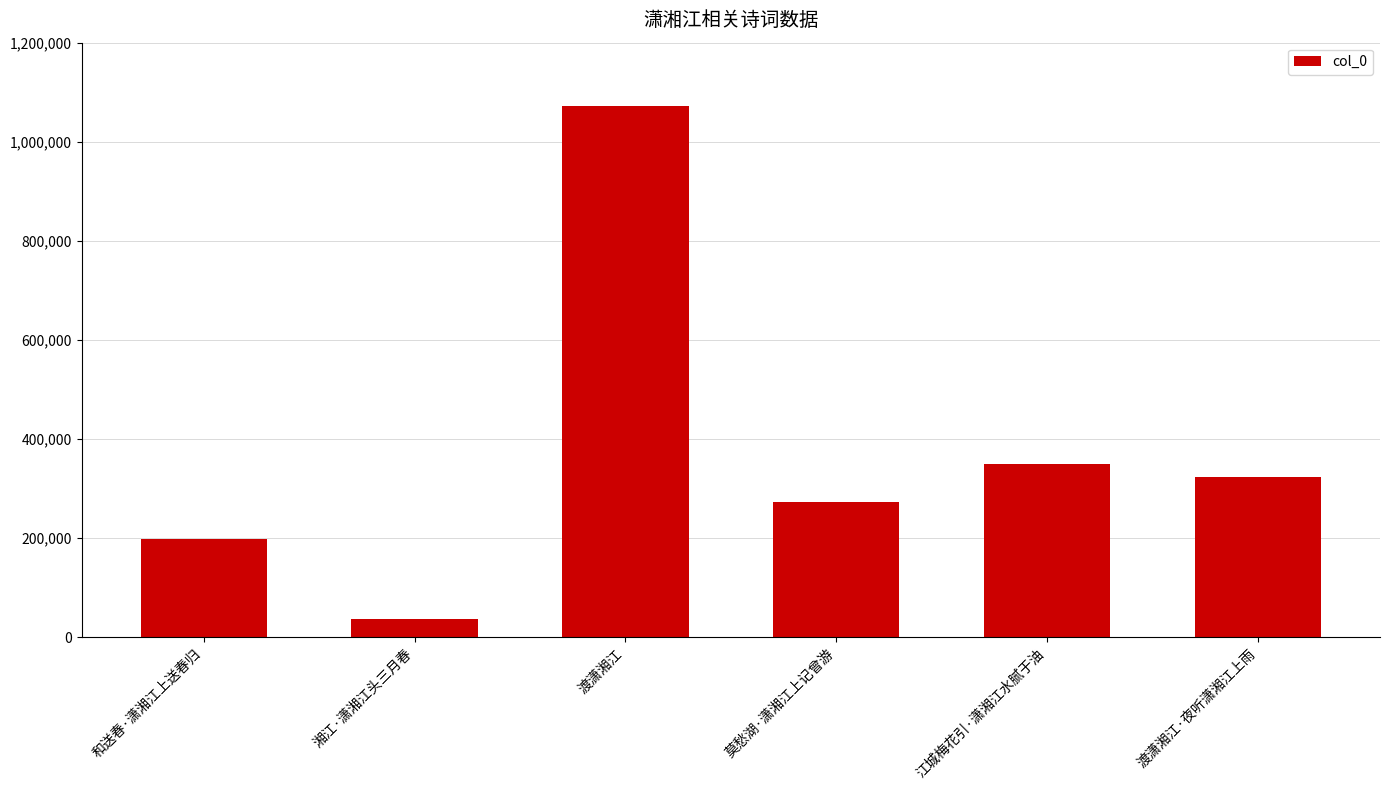

True or false: the data shows 110063 at 和送春·潇湘江上送春归.

False